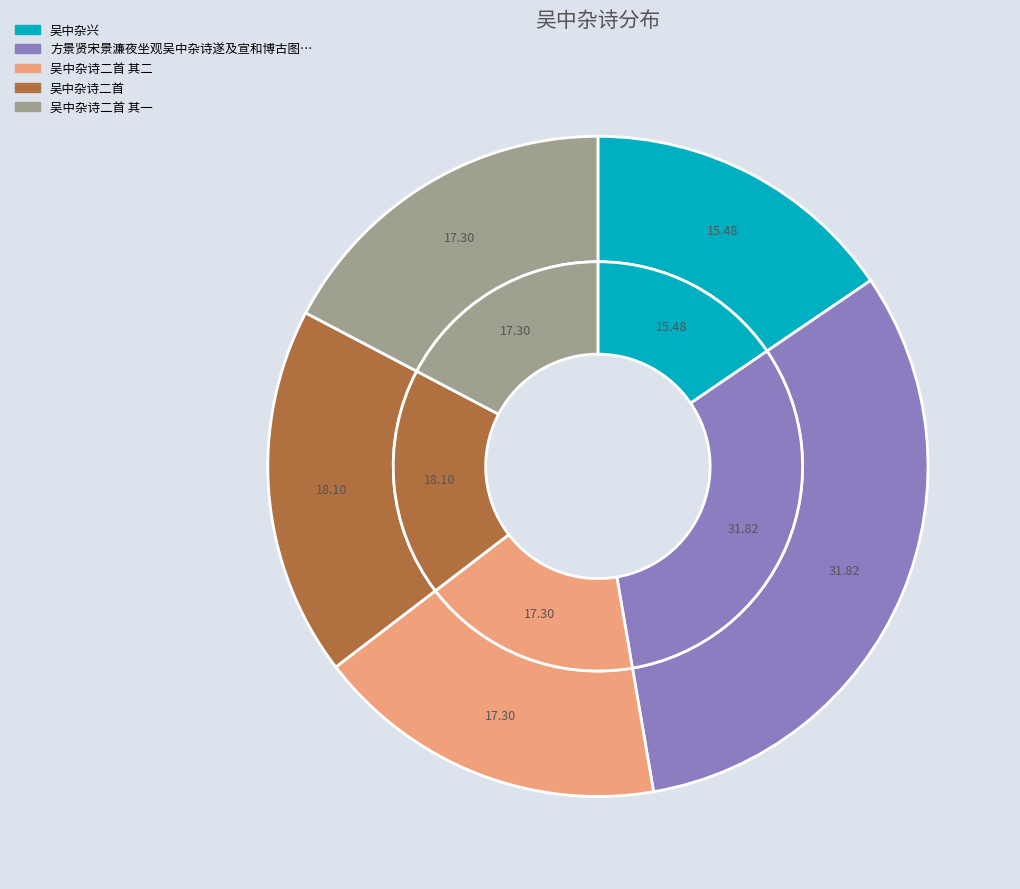

Rank the categories by value from highest to lowest.

方景贤宋景濂夜坐观吴中杂诗遂及宣和博古图为赋此, 吴中杂诗二首, 吴中杂诗二首 其二, 吴中杂诗二首 其一, 吴中杂兴